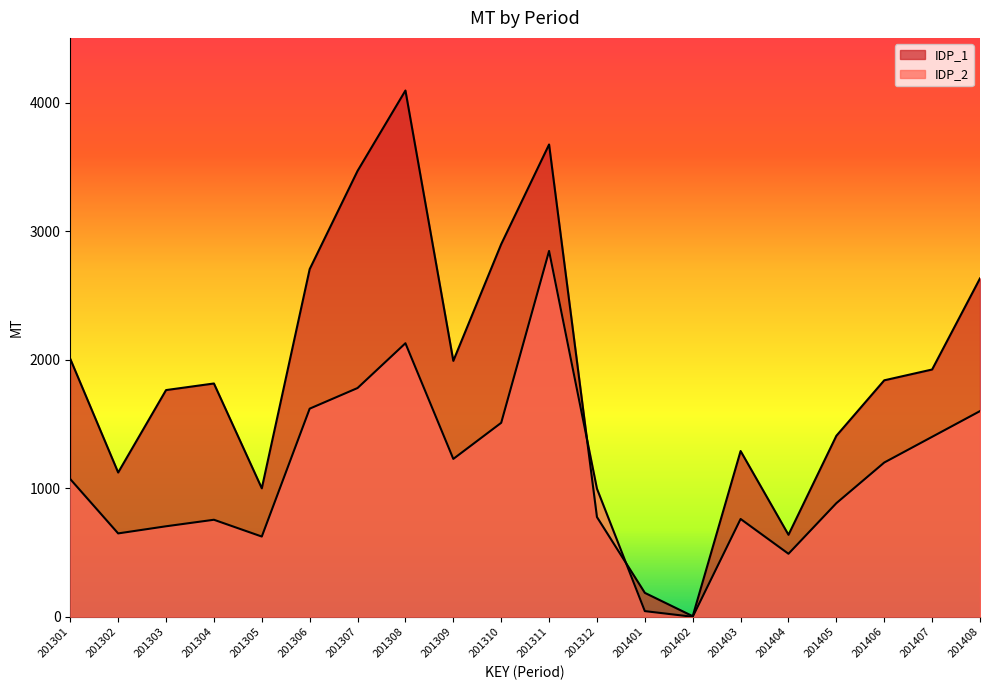

What is the difference between the IDP_1 values at 201306 and 201308?

1389.1